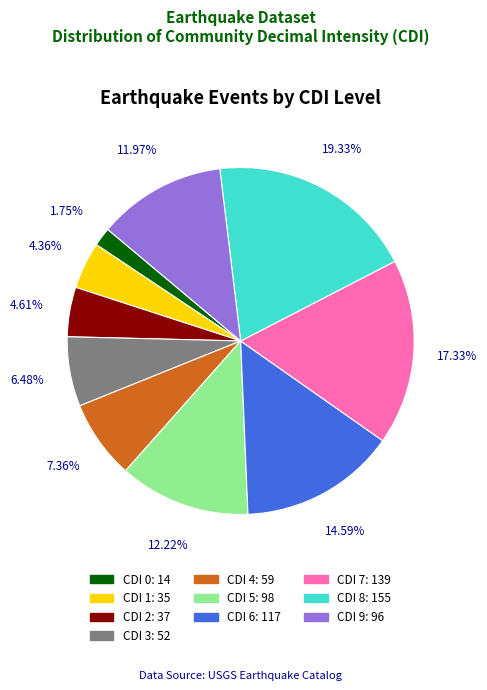

Is there a majority slice in this chart?

No